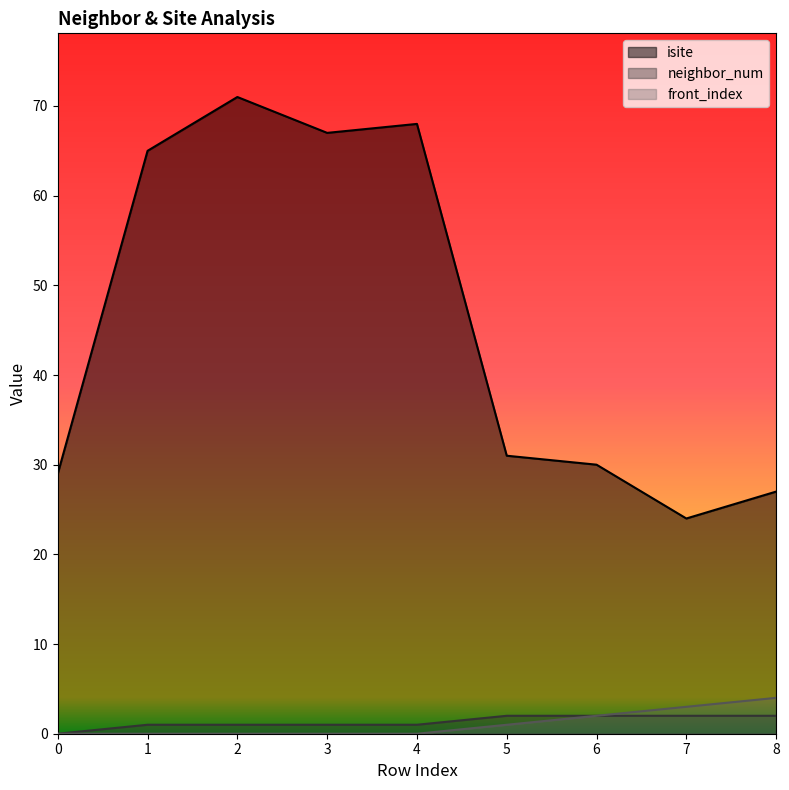

What is the sum of the front_index values at 5 and 1?

1